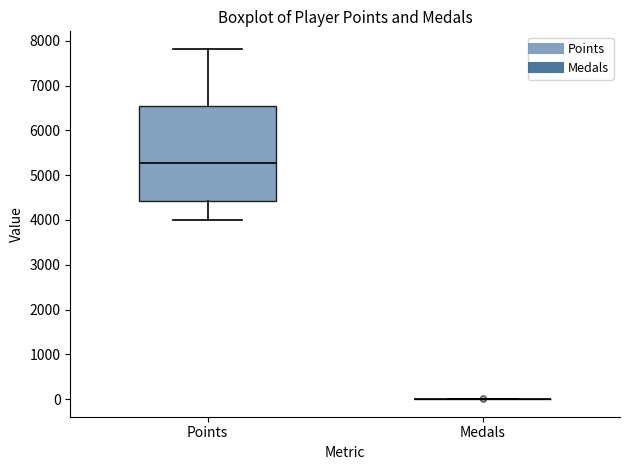

Where does the lower whisker of the box for Points end on the y-axis? The values are not printed on the chart, so give them approximately, as read against the axis.

4000